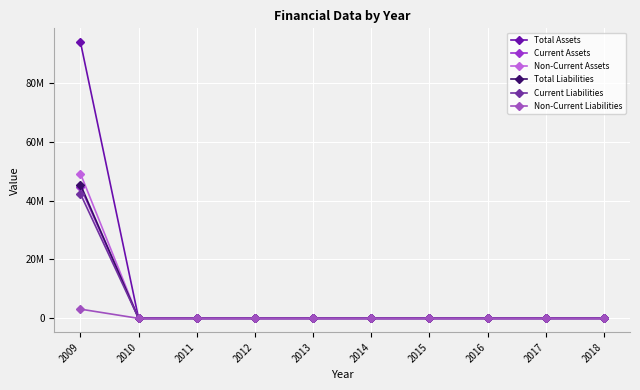

What is the average value of the Total Assets series?

9381199